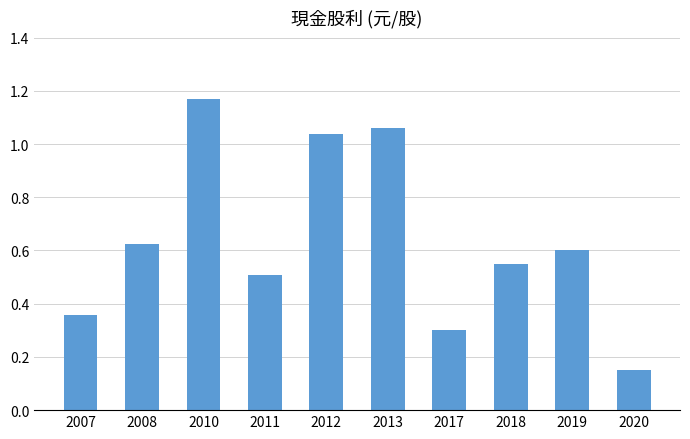

List the labels in order of value, smallest first.

2020, 2017, 2007, 2011, 2018, 2019, 2008, 2012, 2013, 2010